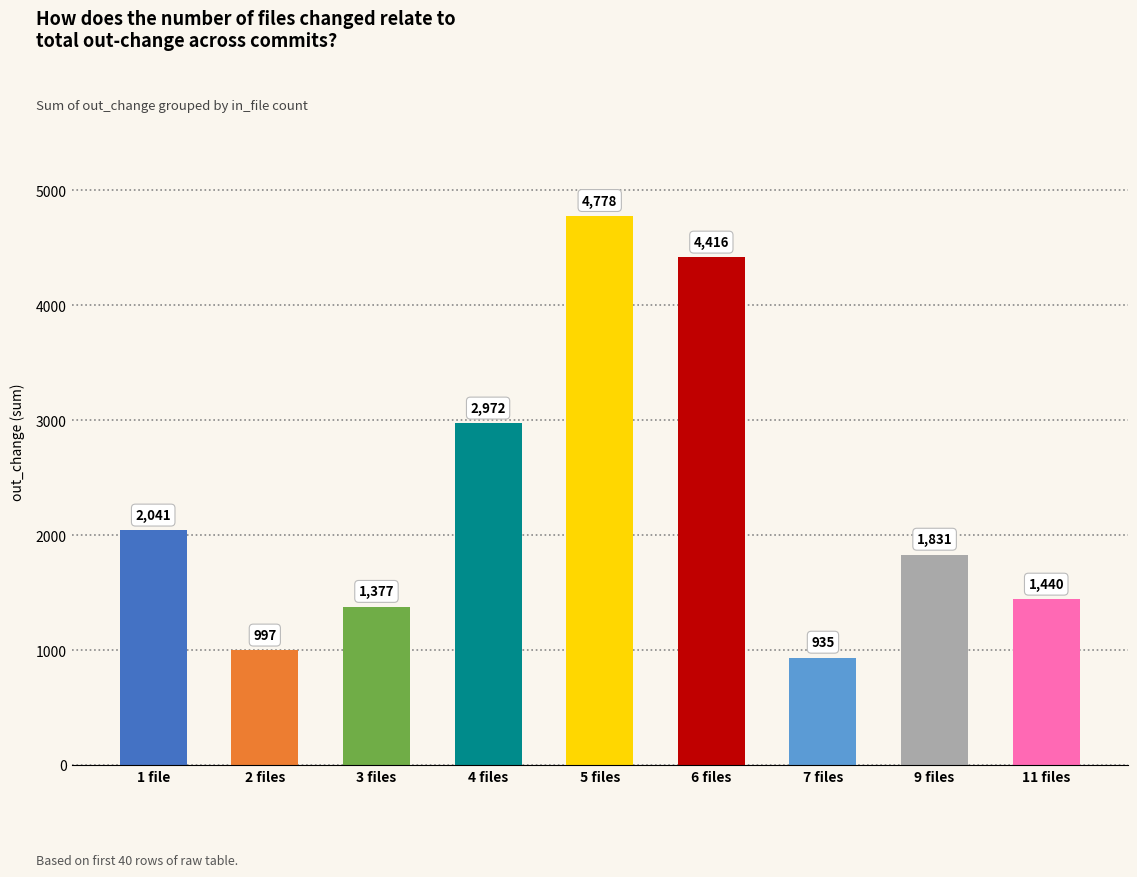

What is the maximum value shown in the chart?

4778